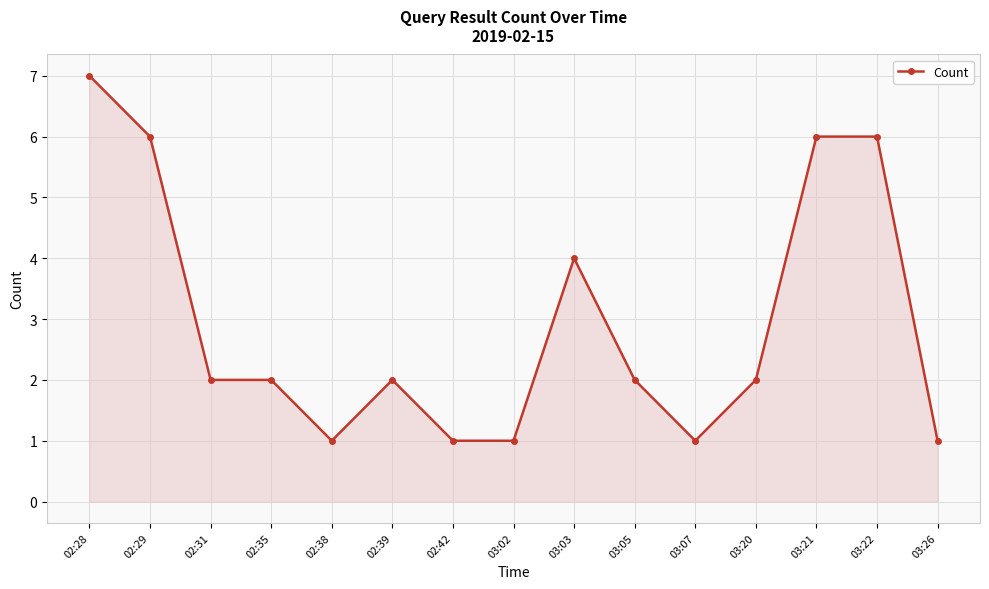

Does the chart display data point markers on the line(s)?

Yes